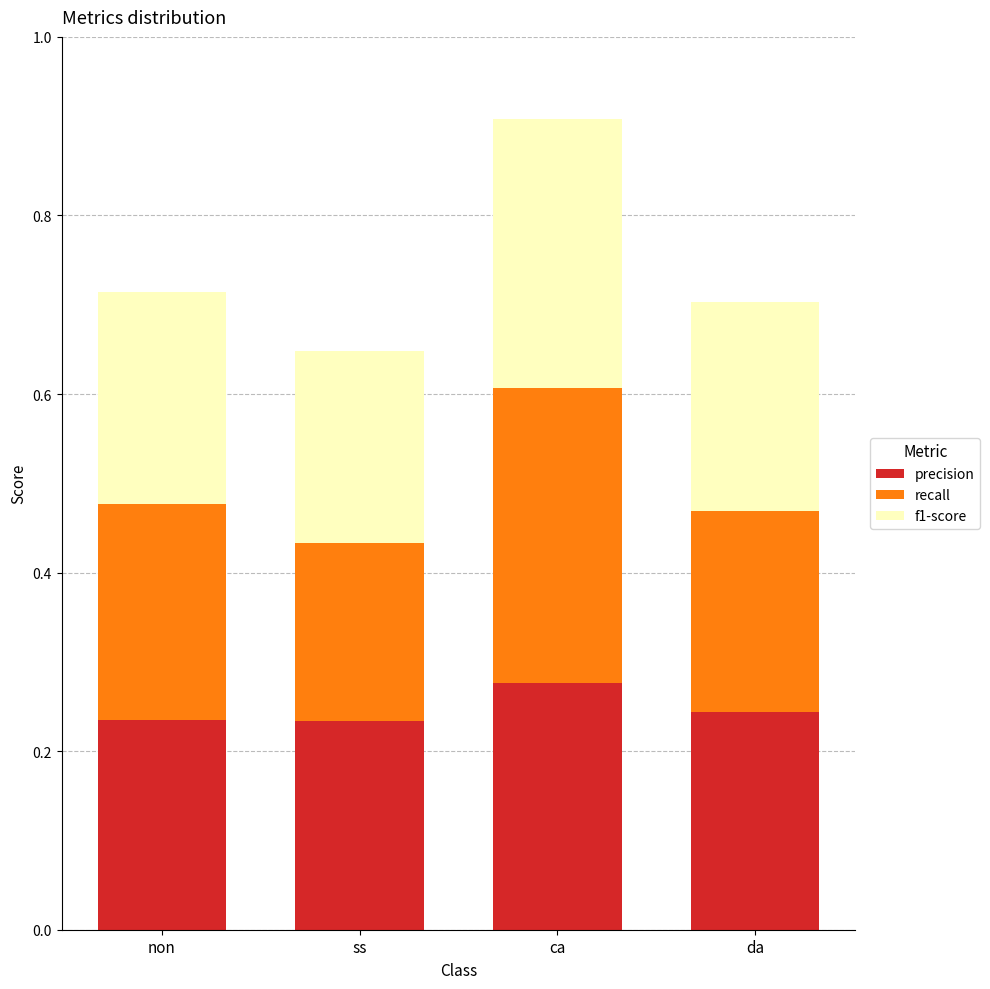

What is the total value across all series at non?

0.7